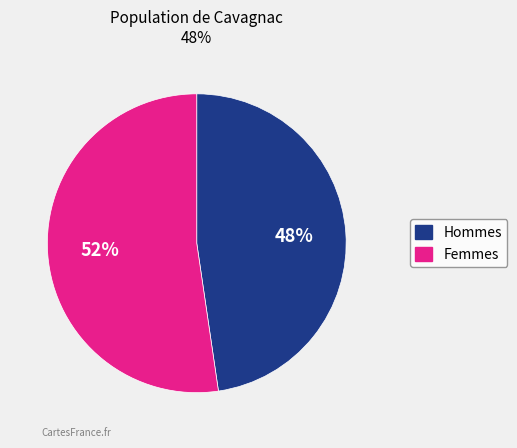

To the nearest percent, what is the average slice percentage?

50%